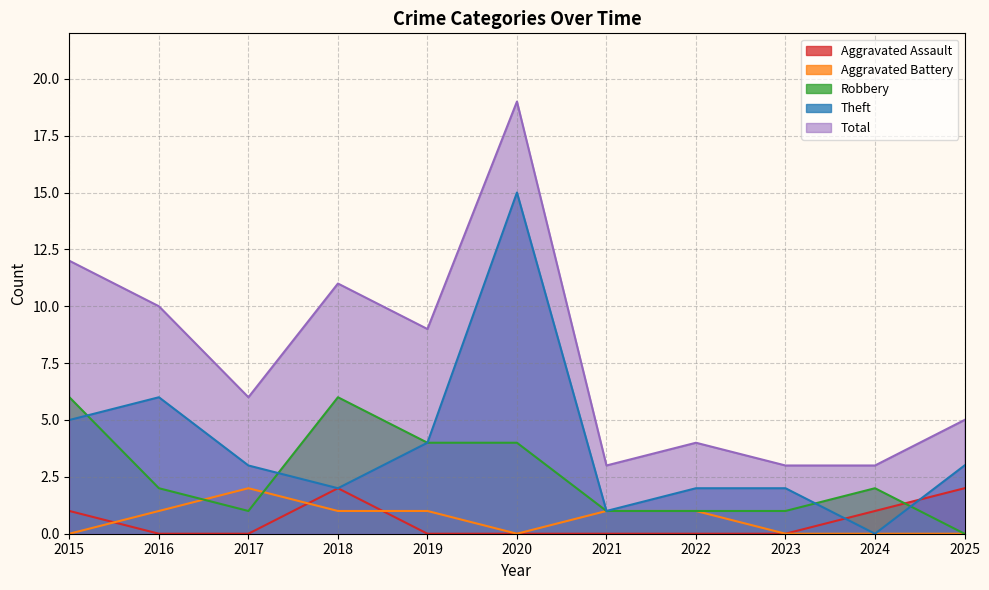

The value of Aggravated Battery at 2021 is 0. True or false?

False